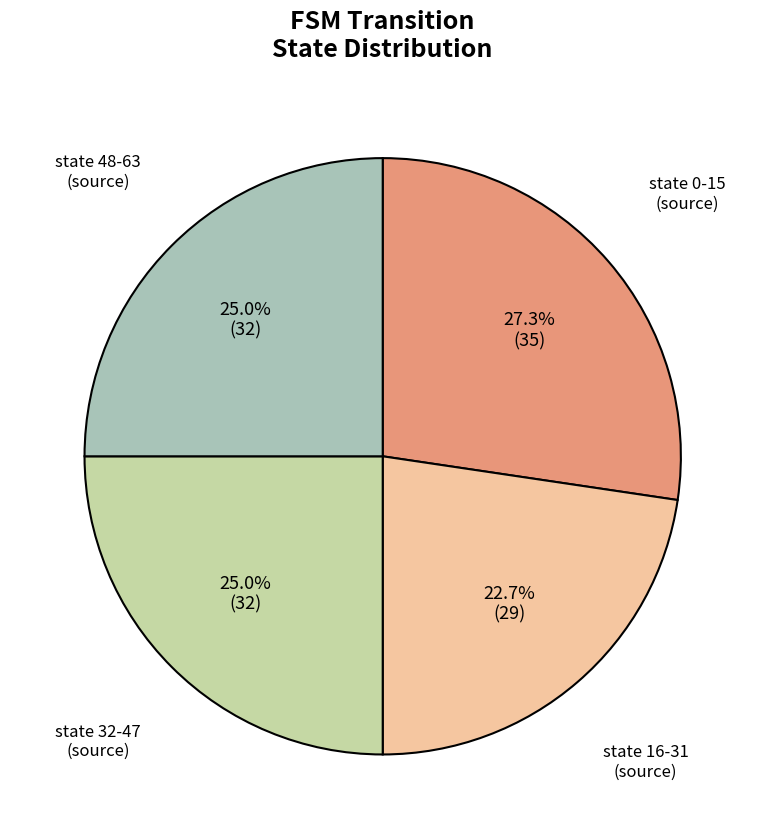

Does any single category account for the majority?

No